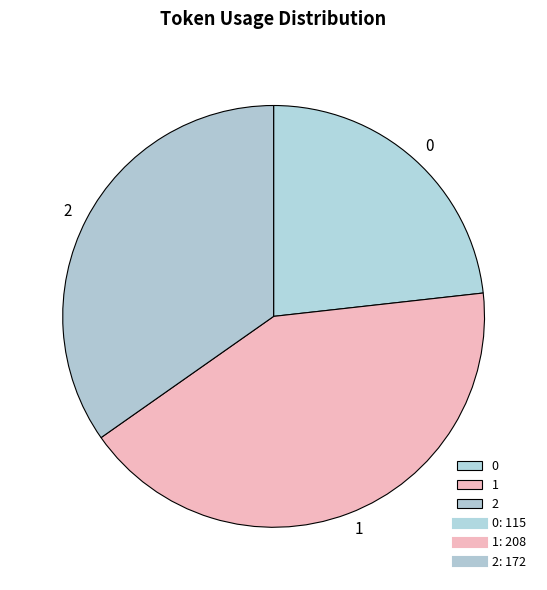

Approximately how many times larger is the value at 0 compared to 2?

0.7